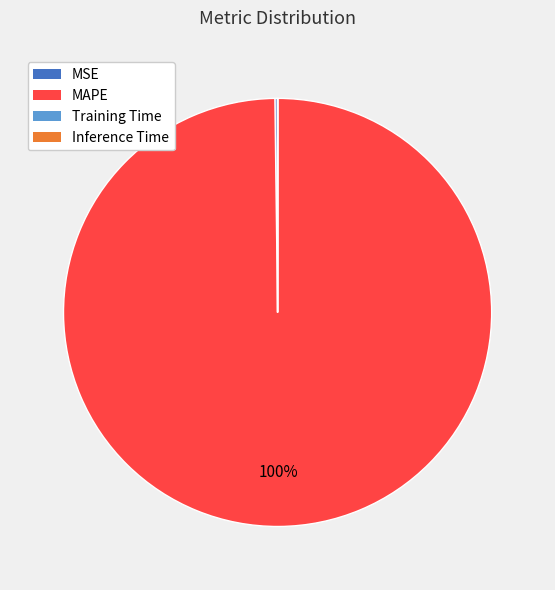

Which category has the biggest portion of the pie?

MAPE